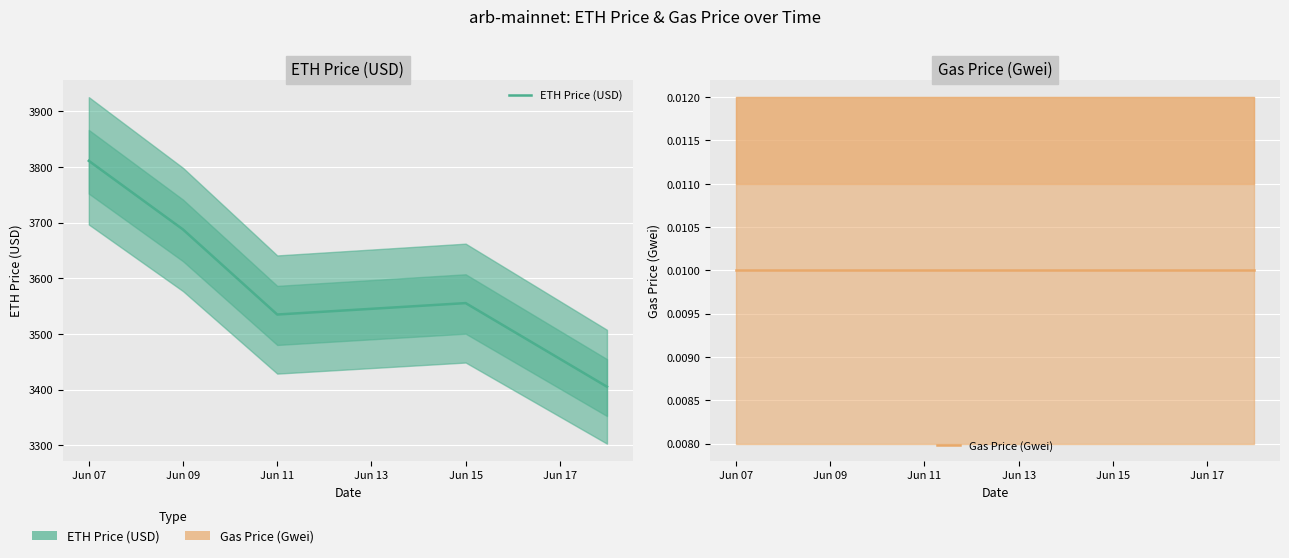

True or false: ETH Price (USD) and Gas Price (Gwei) cross at least once.

False